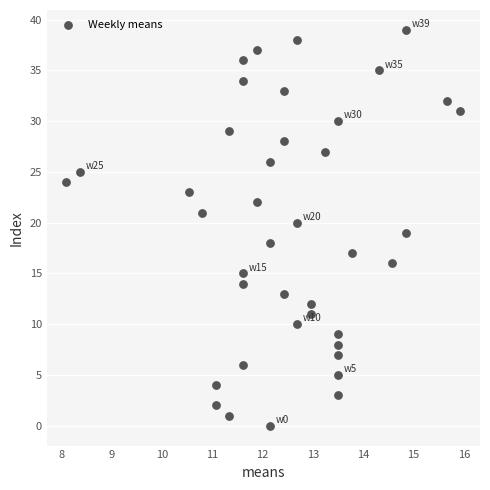

What is the range of Y values (max minus min)?

39